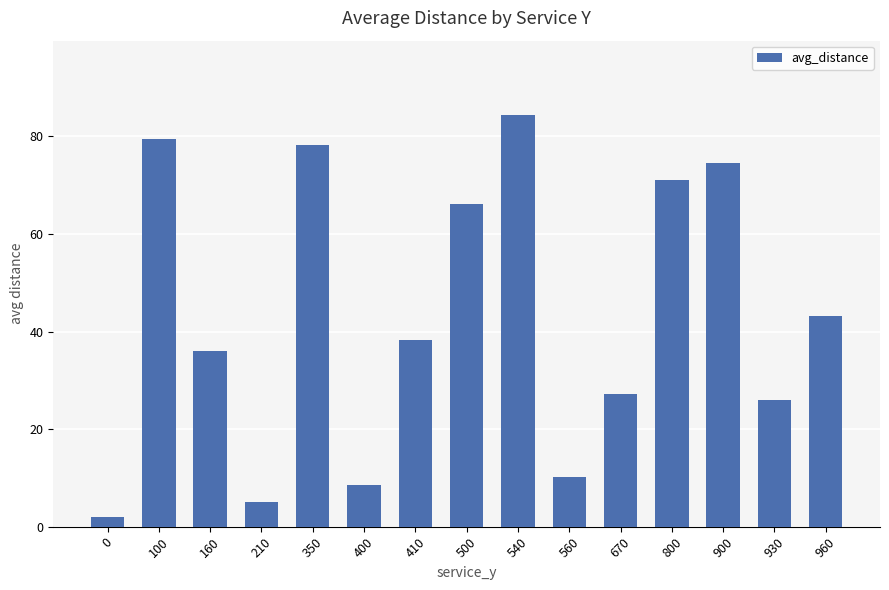

What is the ratio of the value at 960 to the value at 400?

5.1